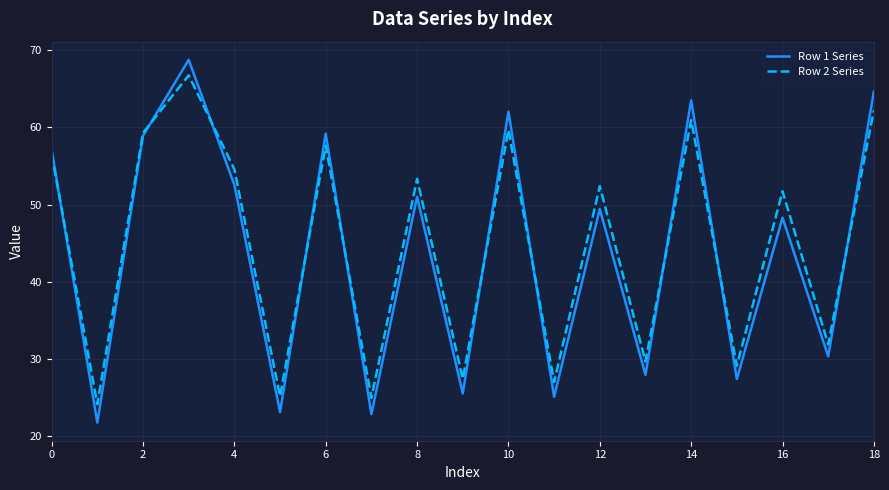

What is the minimum value shown in the chart?

21.7